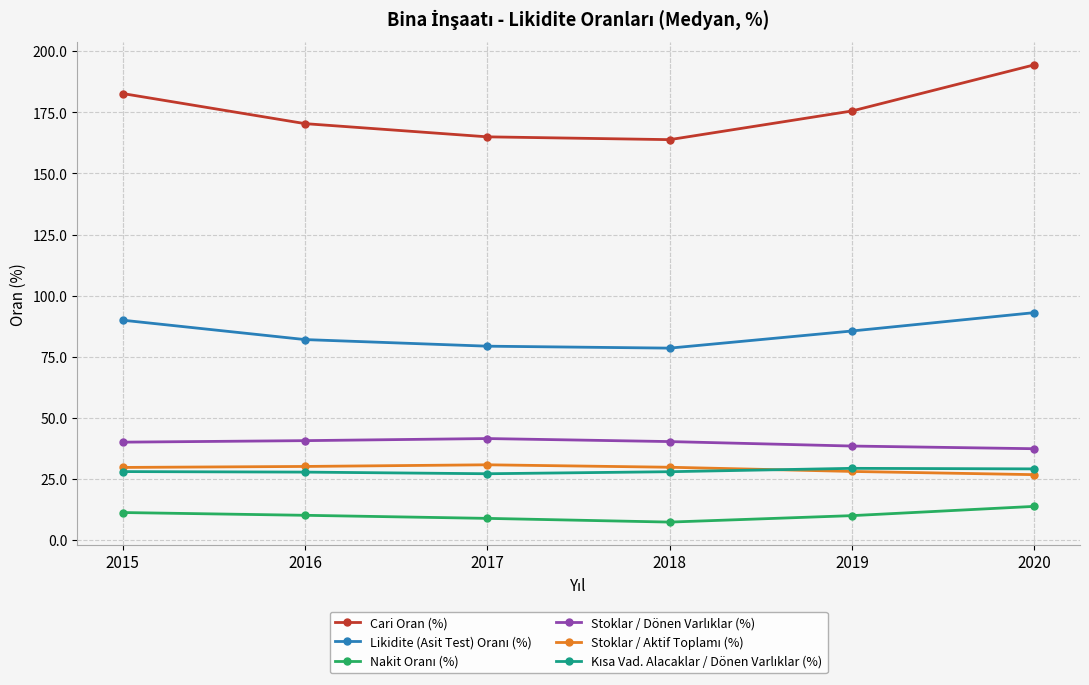

What is the smallest value displayed?

7.4